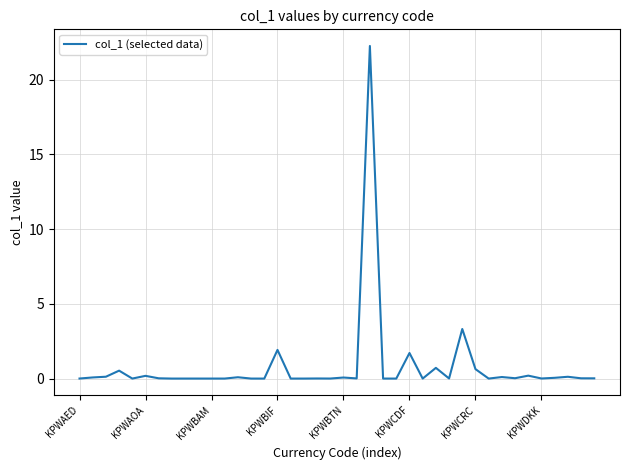

What is the greatest value displayed?

22.2